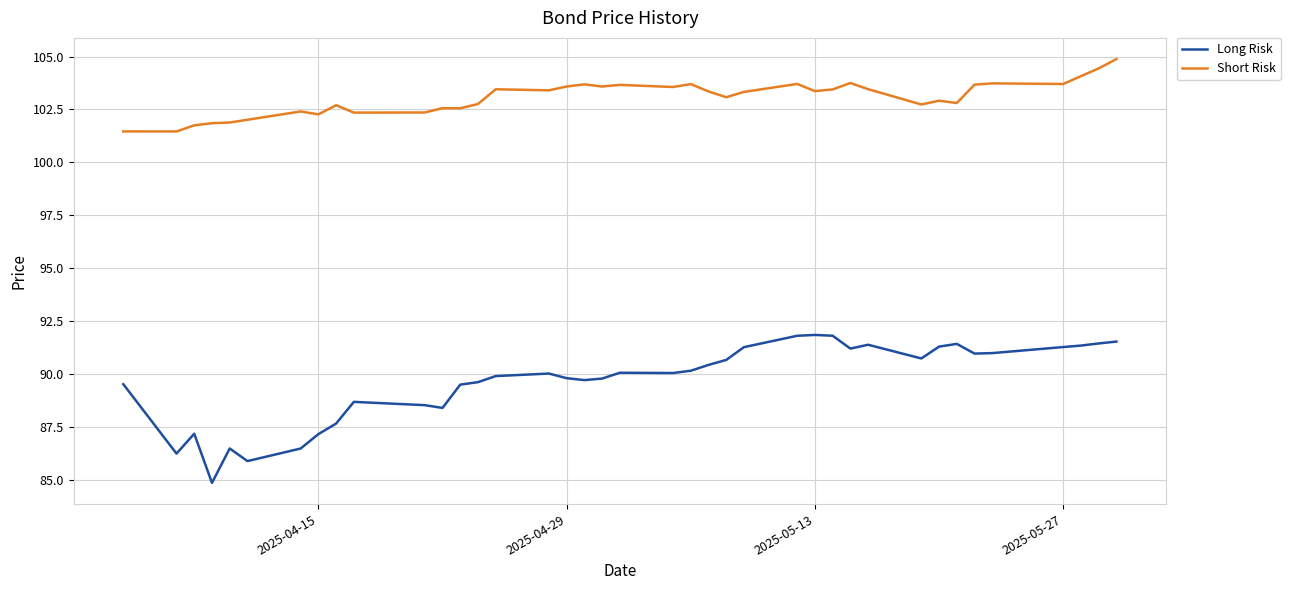

Which series has the largest range (max minus min)?

Long Risk